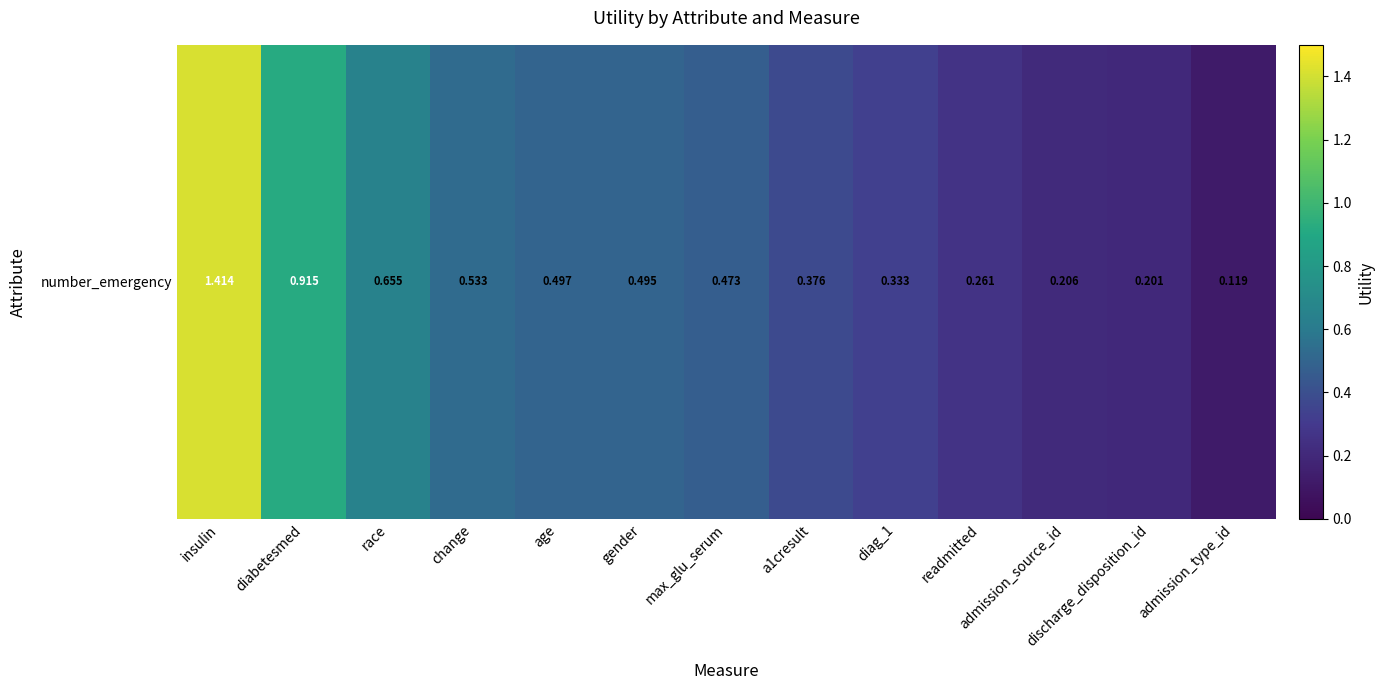

Is it true that the value at diabetesmed is 1.3?

False